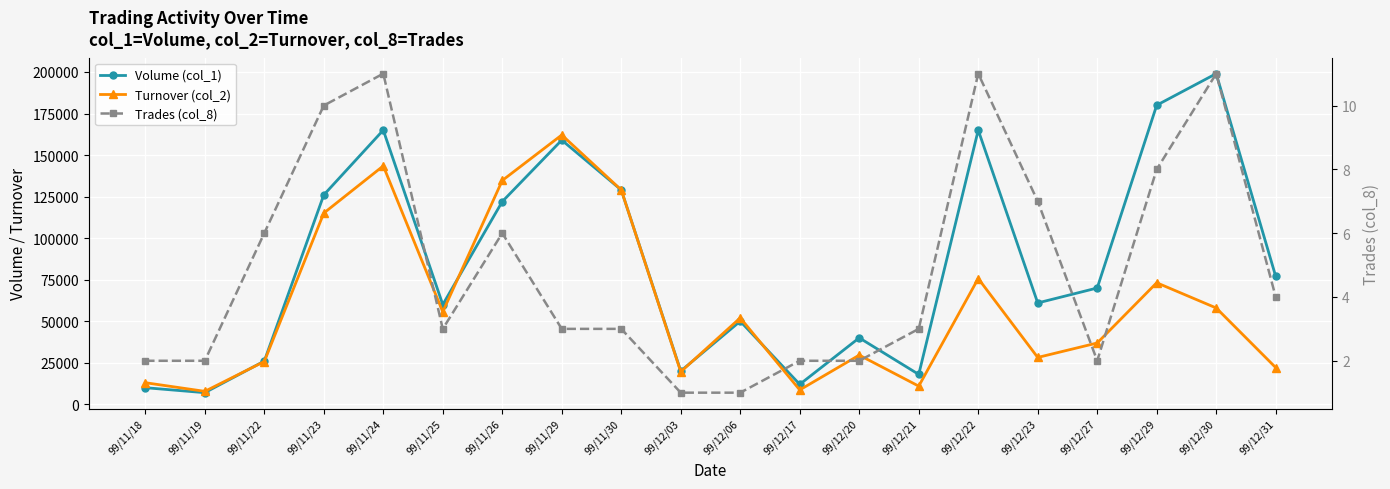

At how many categories does at least one series exceed 183121?

1